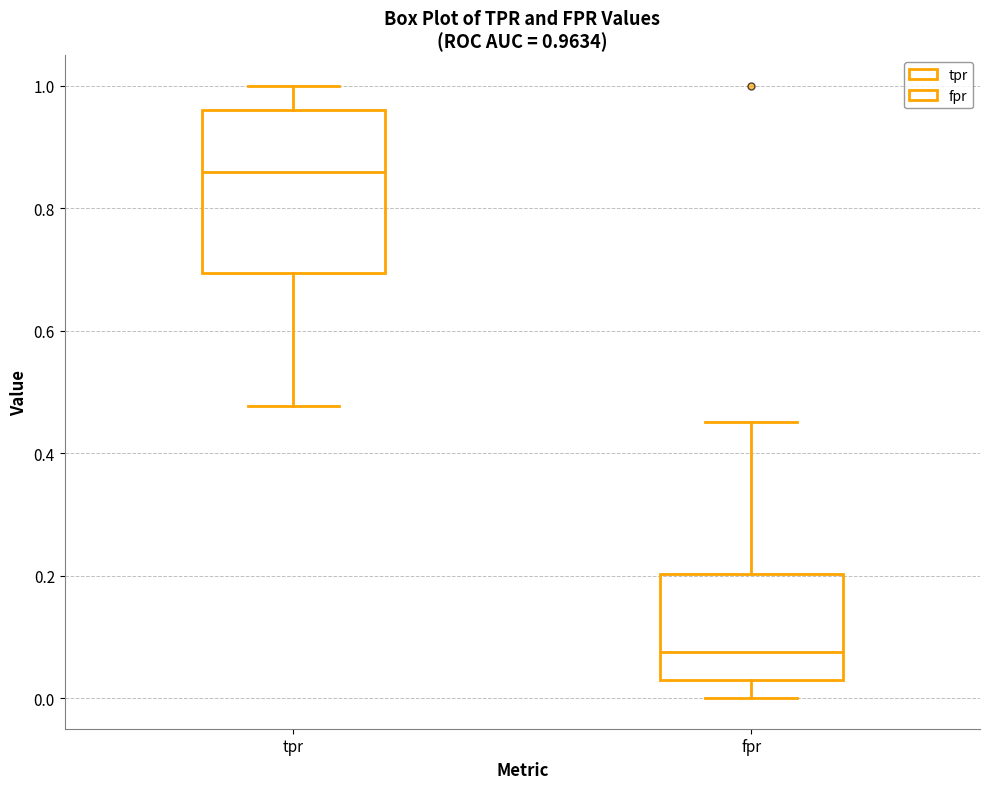

Comparing the boxes themselves (not the whiskers), which one is the tallest?

tpr